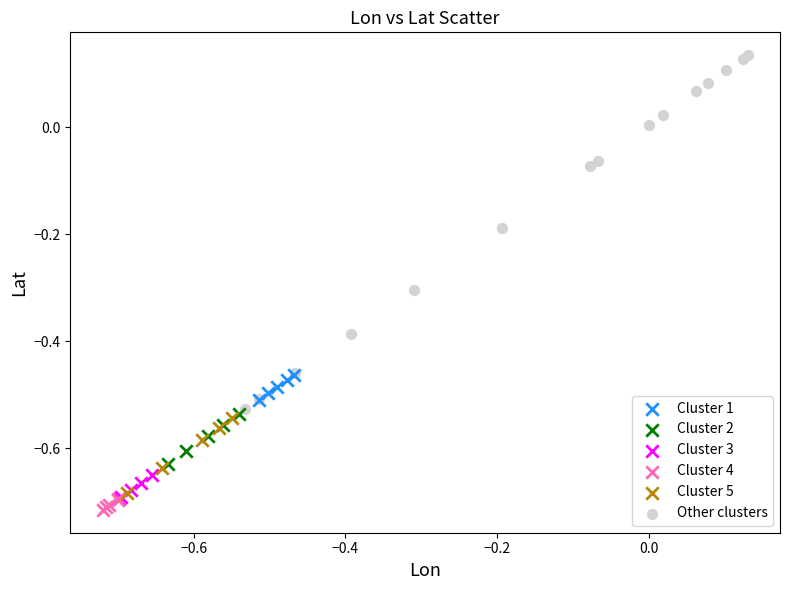

Which series has the widest spread of Y values?

Other clusters